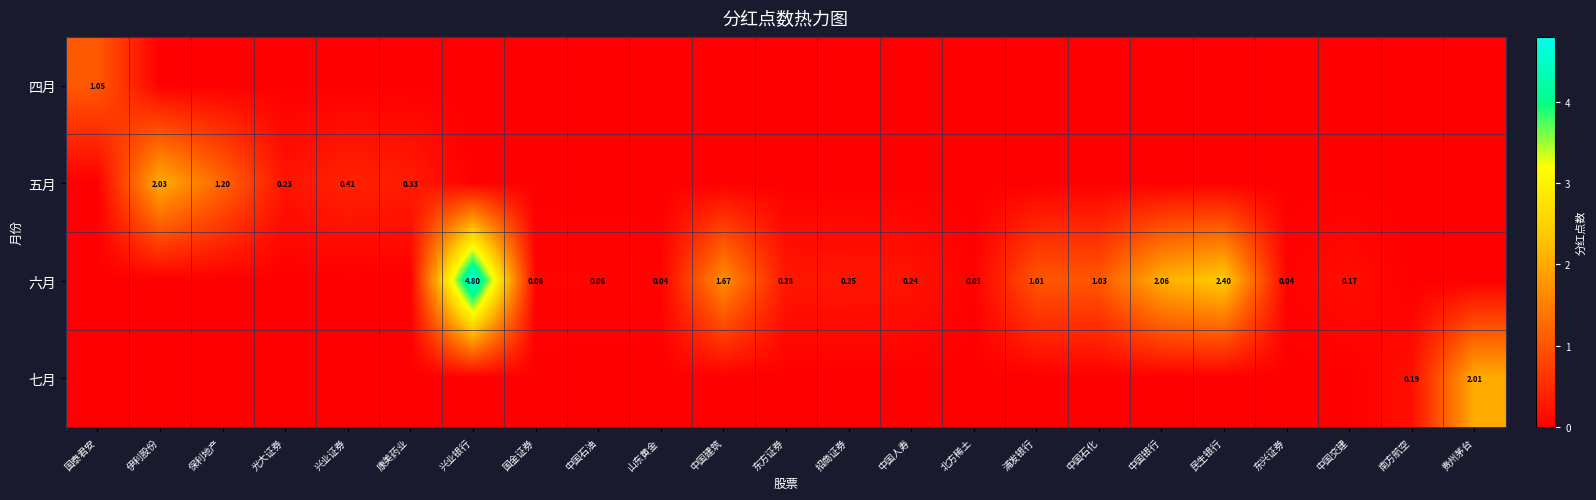

List the series in order of their peak value, highest first.

六月, 五月, 七月, 四月